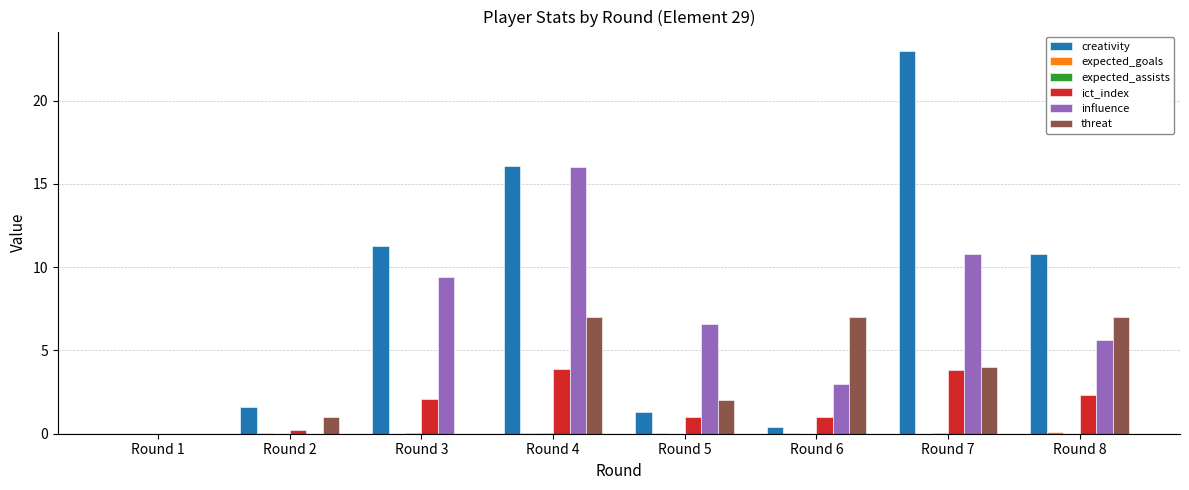

Which label corresponds to the largest value in the chart?

Round 7